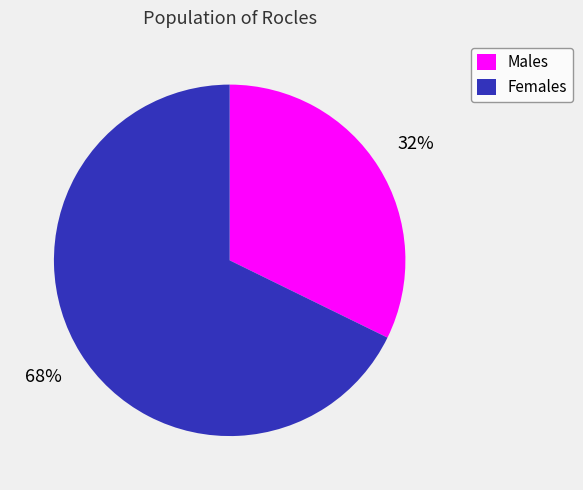

Do Females and Males together represent more than half of the pie?

Yes